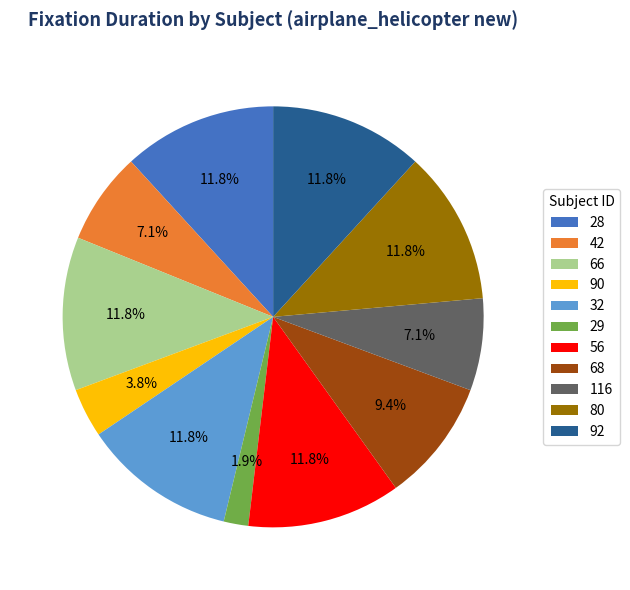

To the nearest percent, what percentage of the pie is 29?

2%